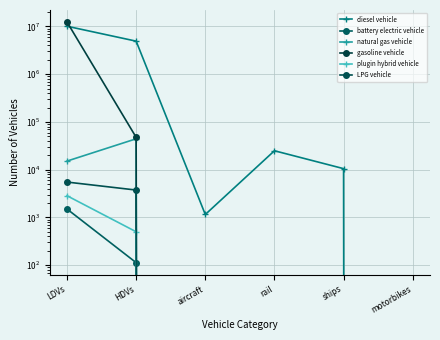

Reading left to right, what are all the values shown in this chart?

diesel vehicle: 10118227.4	4927361.0	1152.7	24937.1	10524.0	0.0
battery electric vehicle: 1500.8	113.0	0.0	0.0	0.0	0.0
natural gas vehicle: 15152.8	44406.0	0.0	0.0	0.0	0.0
gasoline vehicle: 12396598.3	47628.0	0.0	0.0	0.0	0.0
plugin hybrid vehicle: 2848.9	501.0	0.0	0.0	0.0	0.0
LPG vehicle: 5509.3	3747.0	0.0	0.0	0.0	0.0